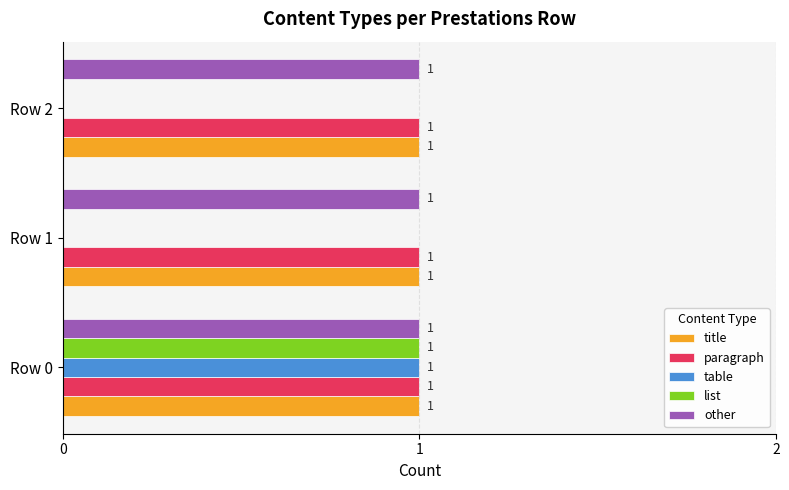

What is the total value across all series at Row 2?

3